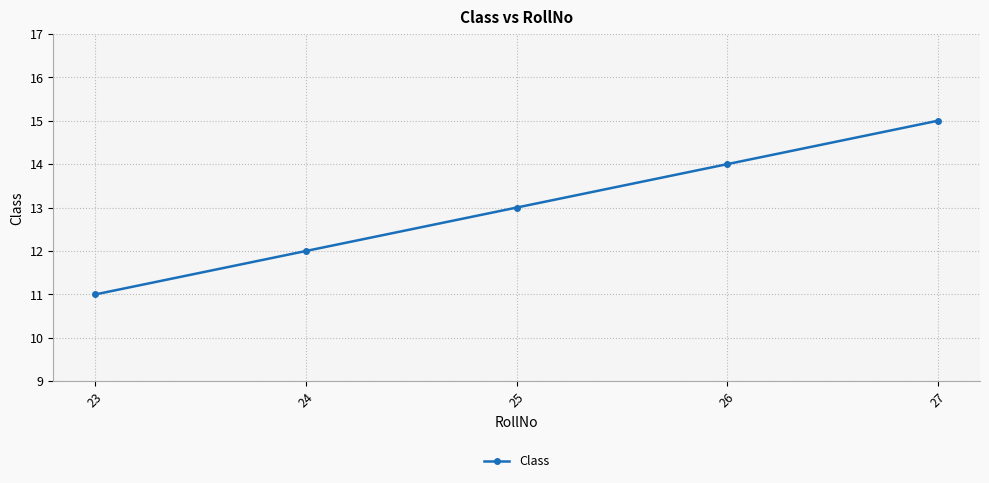

What is the change in value from 23 to 25?

+2